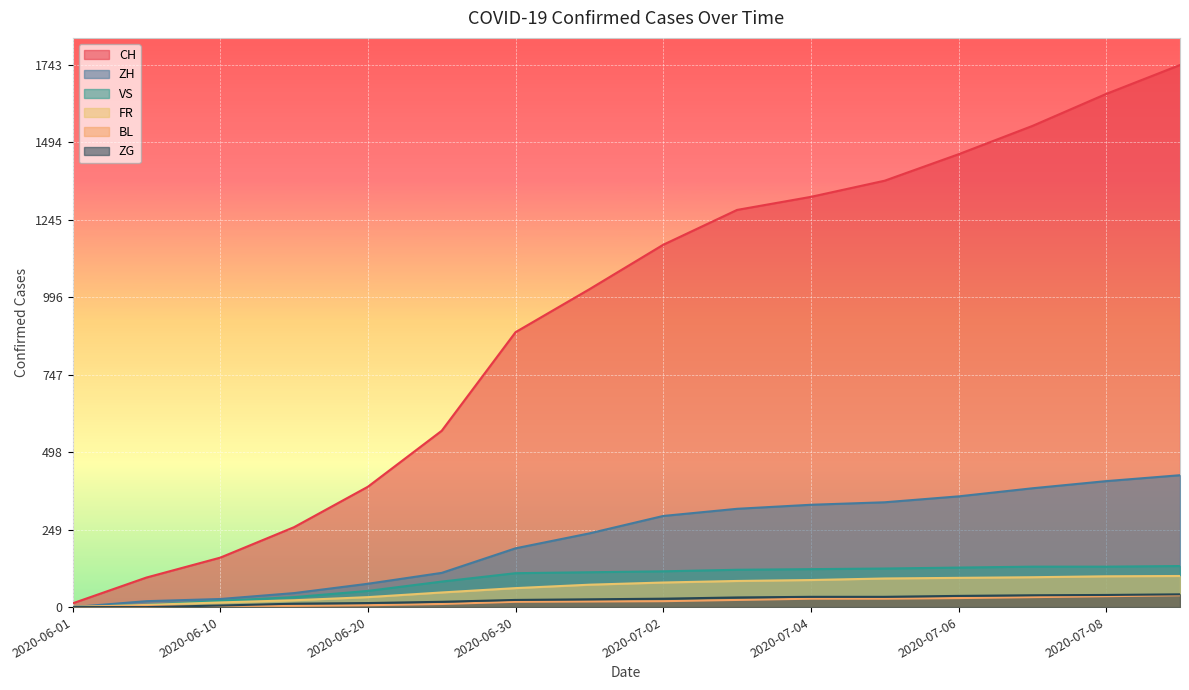

Between 2020-06-20 and 2020-07-07, which series saw the biggest shift?

CH